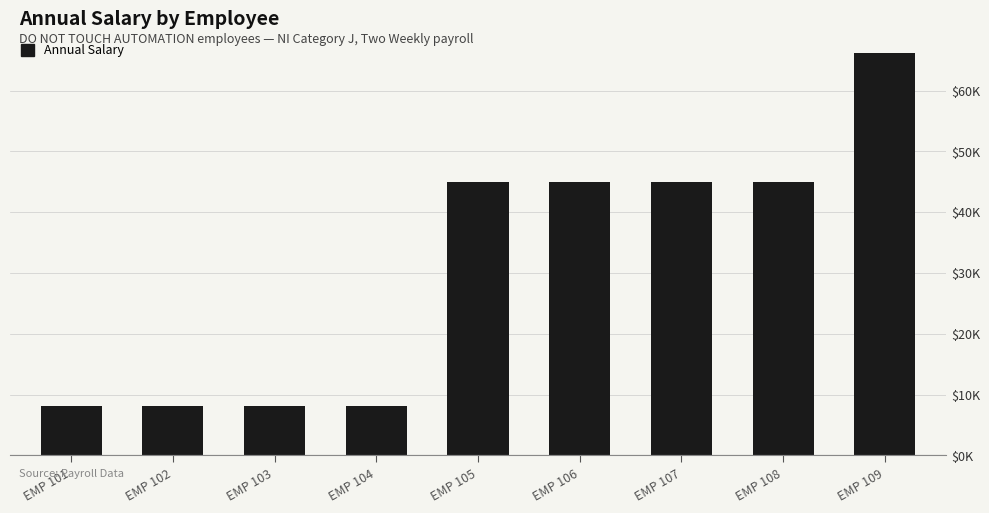

Which has a higher value, EMP 105 or EMP 106?

EMP 106